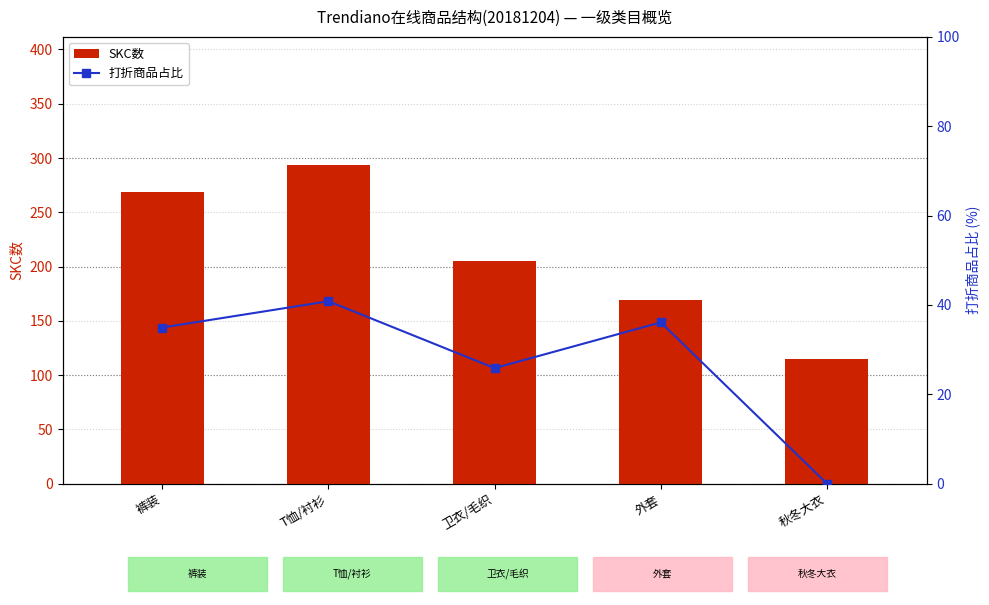

Where does the SKC数 series first go above 205?

裤装